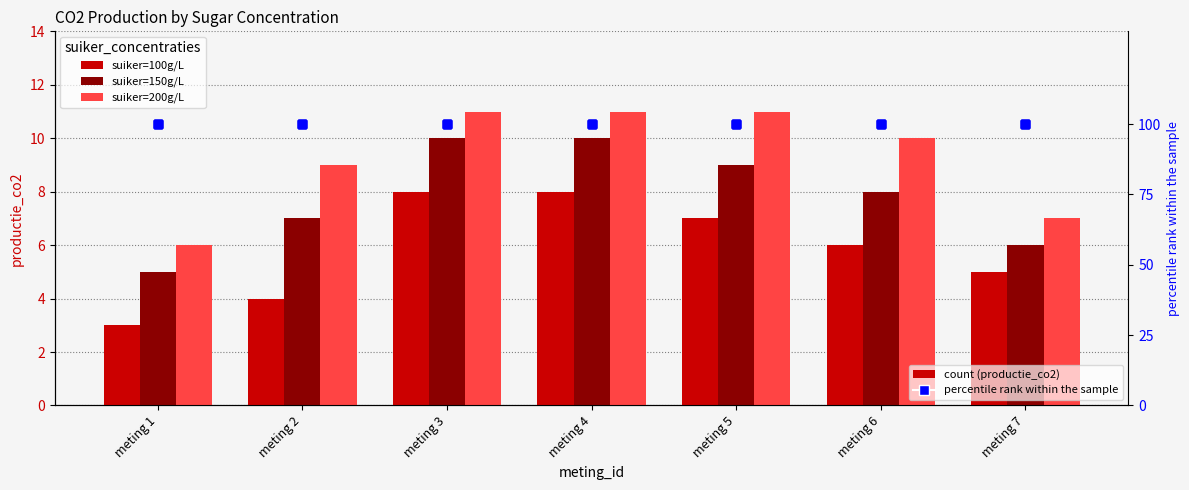

Which has a higher value, meting 3 or meting 1?

meting 3